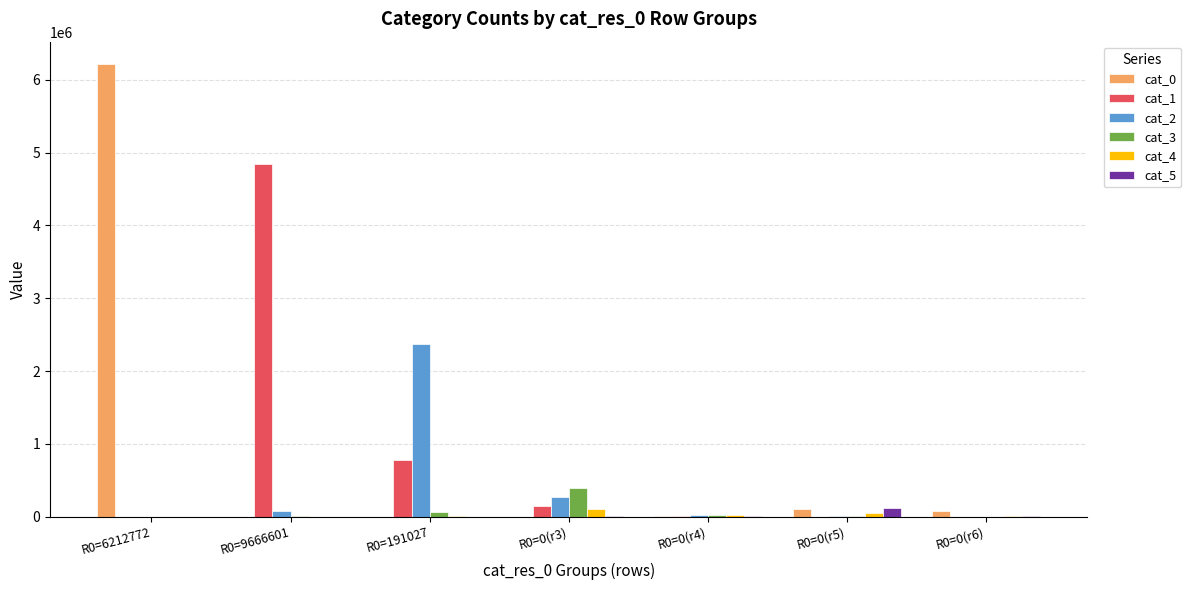

The value of cat_1 at R0=191027 is 776416. True or false?

True